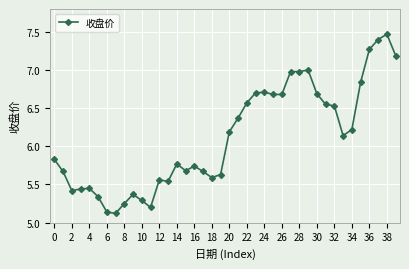

What is the difference between the second highest and minimum values?

2.3